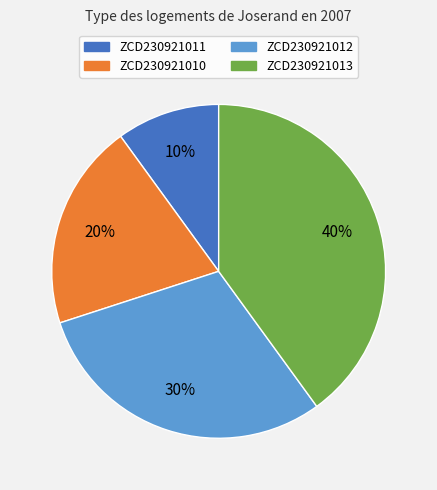

How many slices are in this pie chart?

4